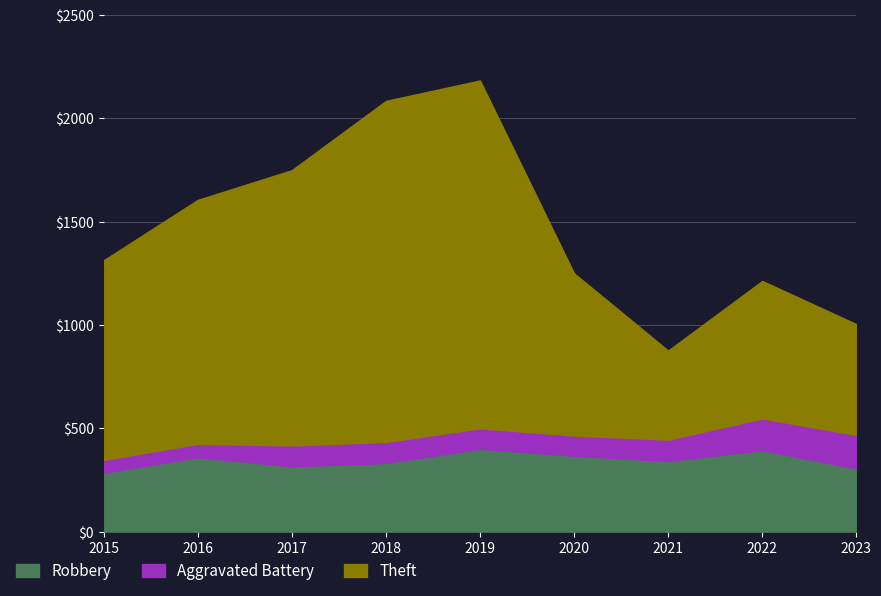

Does the chart display data point markers on the line(s)?

No